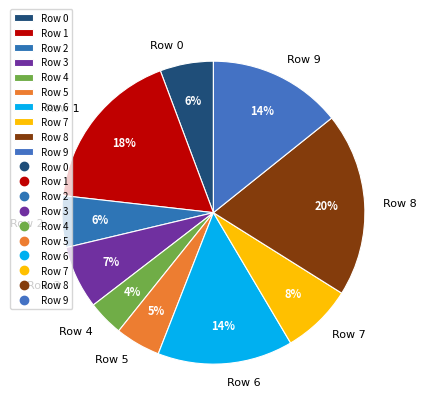

Is it true that Row 2 is 6% of the pie?

True